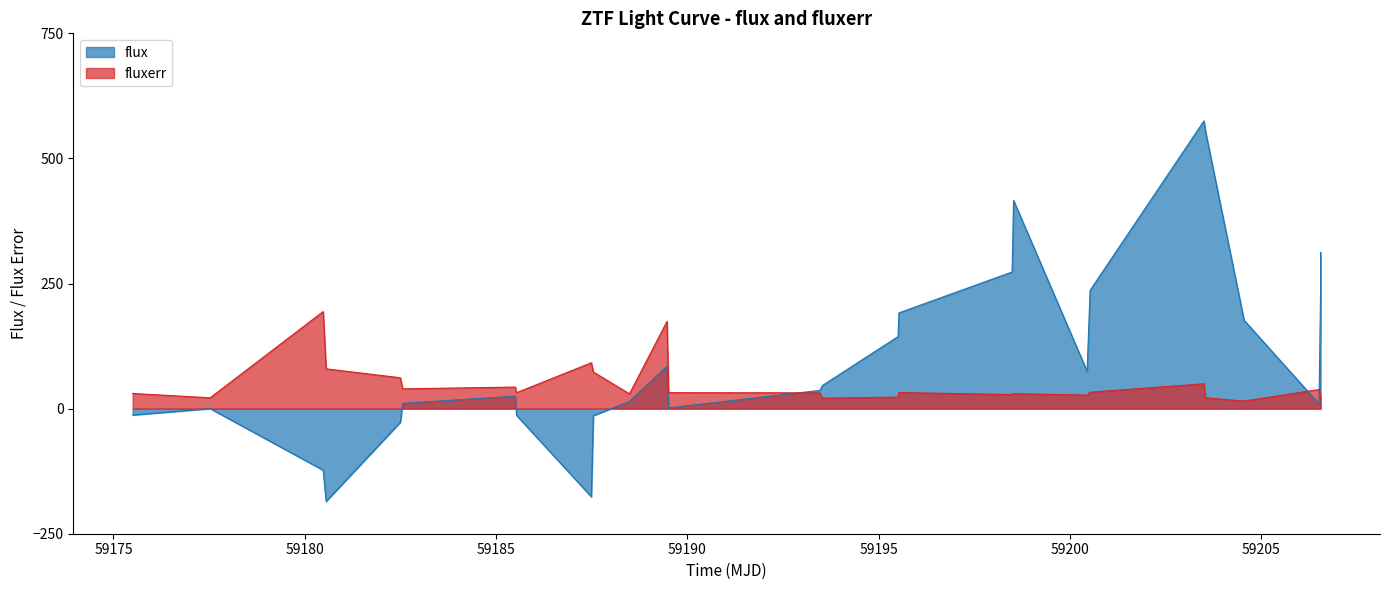

Which series has the widest spread of values?

flux